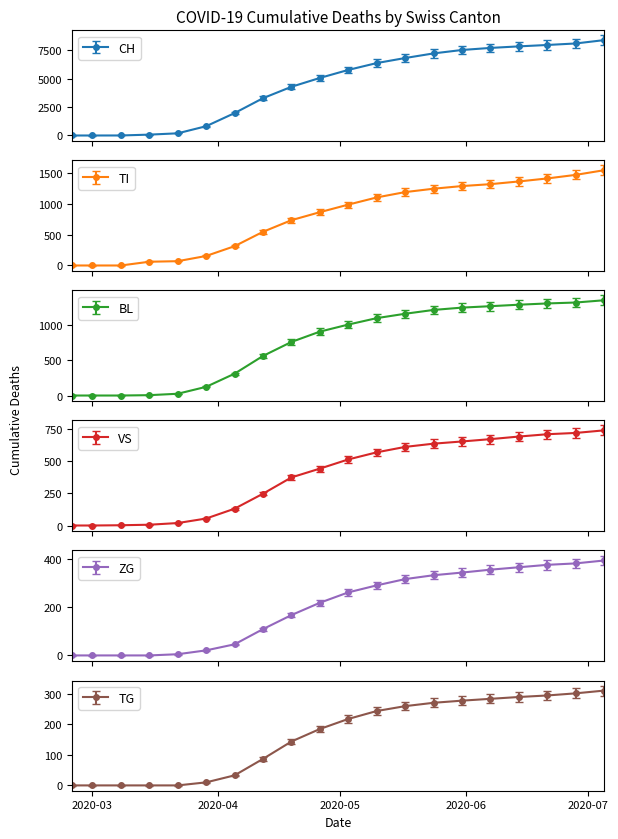

True or false: TI has more than 2 interior local peaks.

False